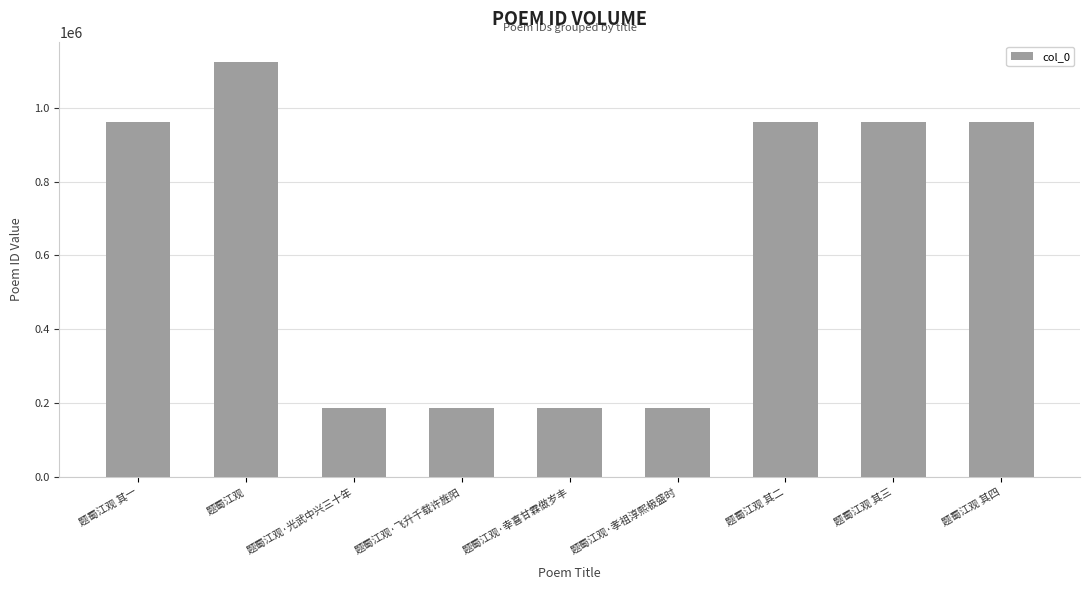

The chart shows a value of 686183 at 题蜀江观. True or false?

False